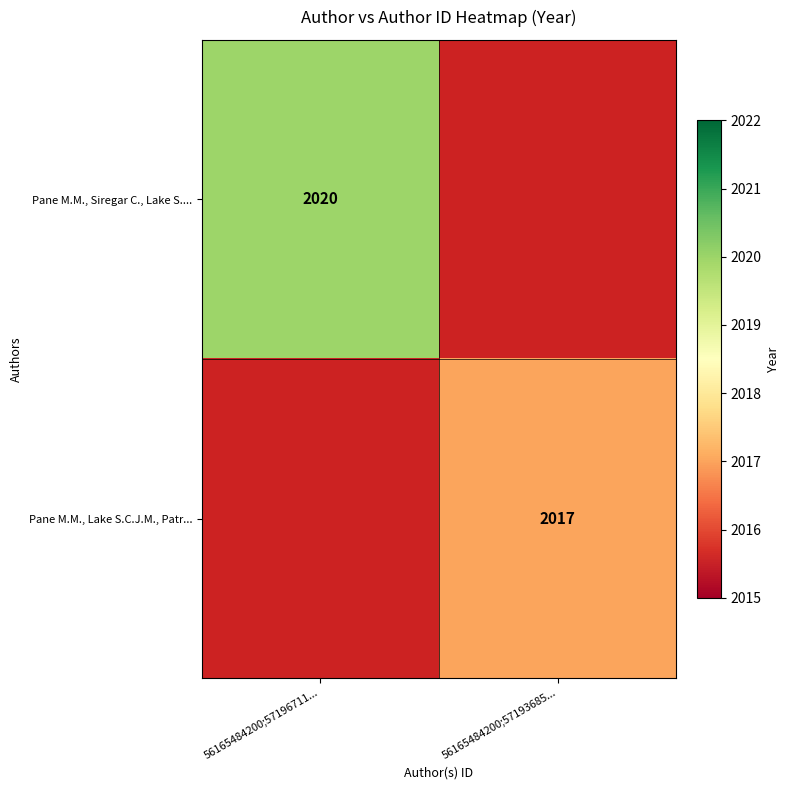

At how many categories does at least one series exceed 2019?

1